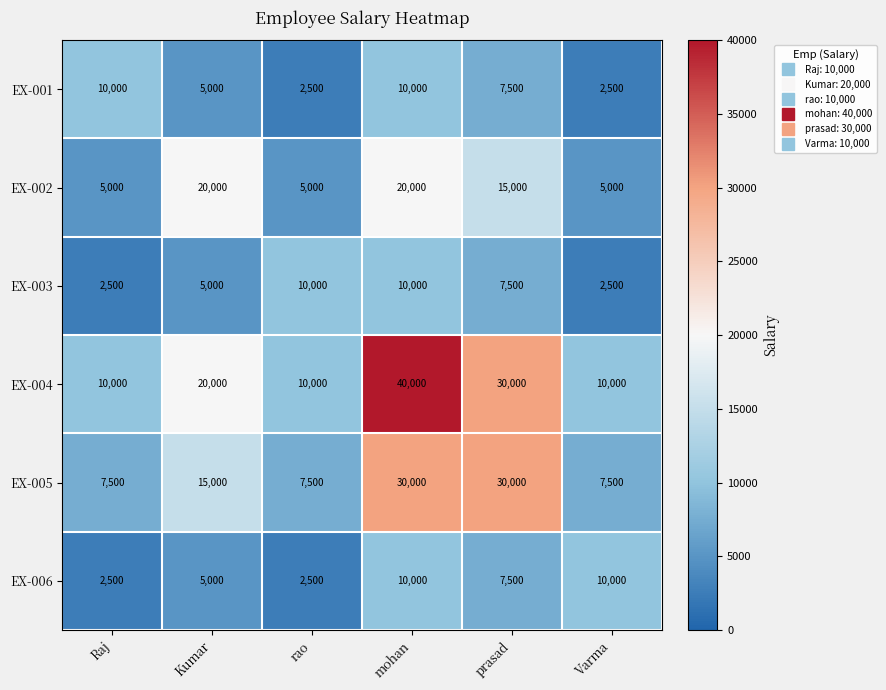

At how many categories does at least one series exceed 18853?

3